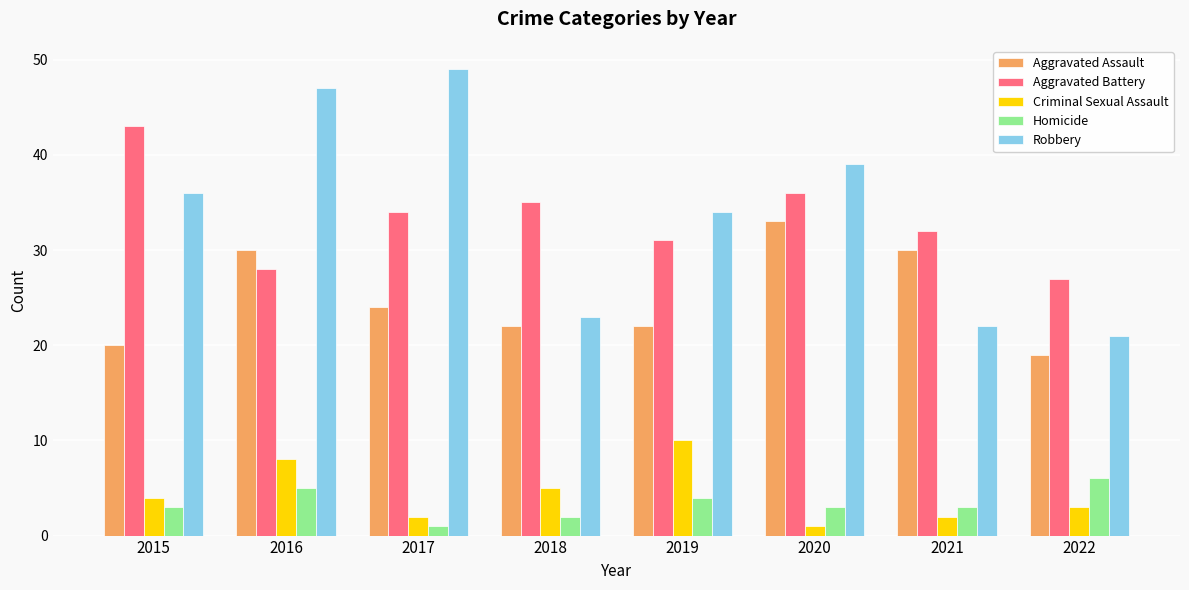

What value does the Criminal Sexual Assault series have at 2022?

3